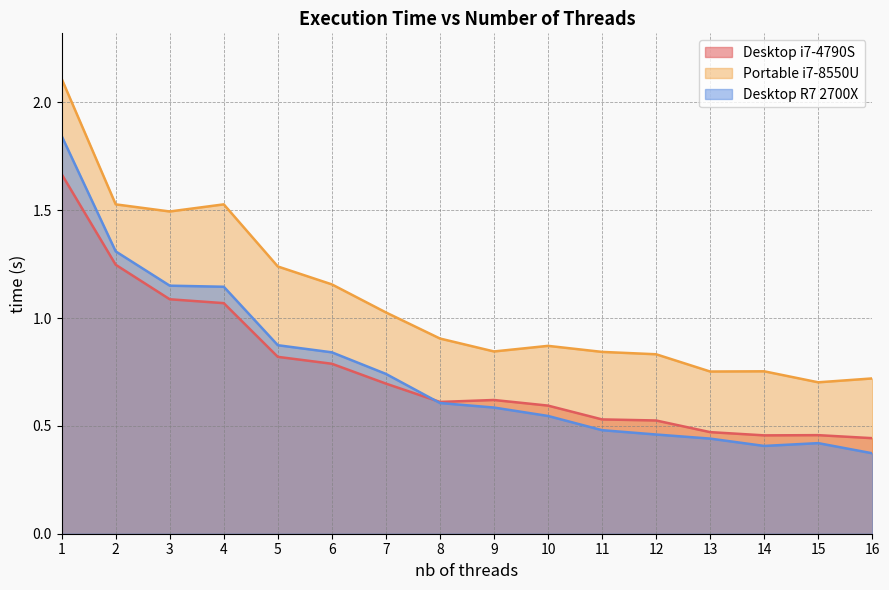

Where is the first local maximum for Desktop R7 2700X?

15